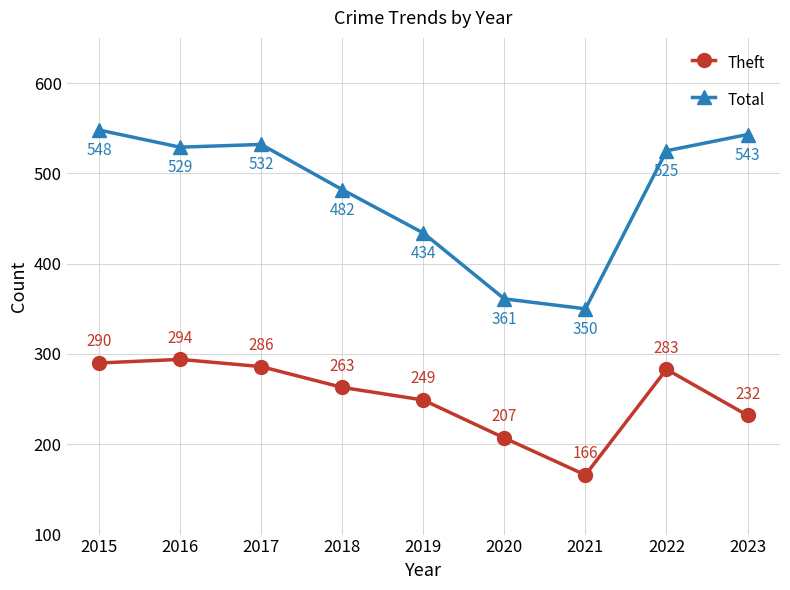

What is the sum of the Total values at 2023 and 2016?

1072